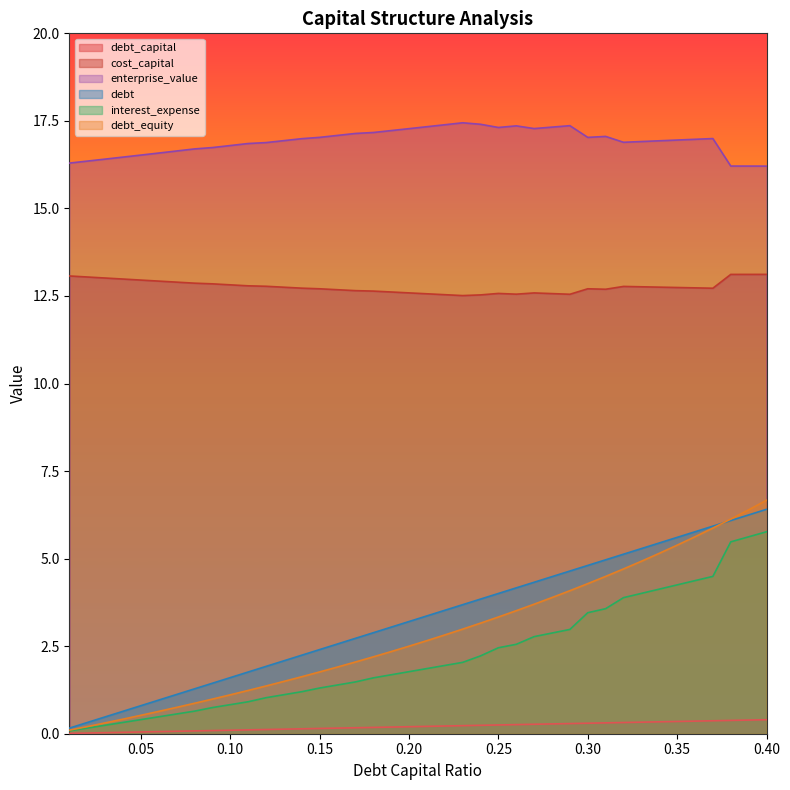

In cost_capital, how many points are lower than both neighbors (excluding endpoints)?

5